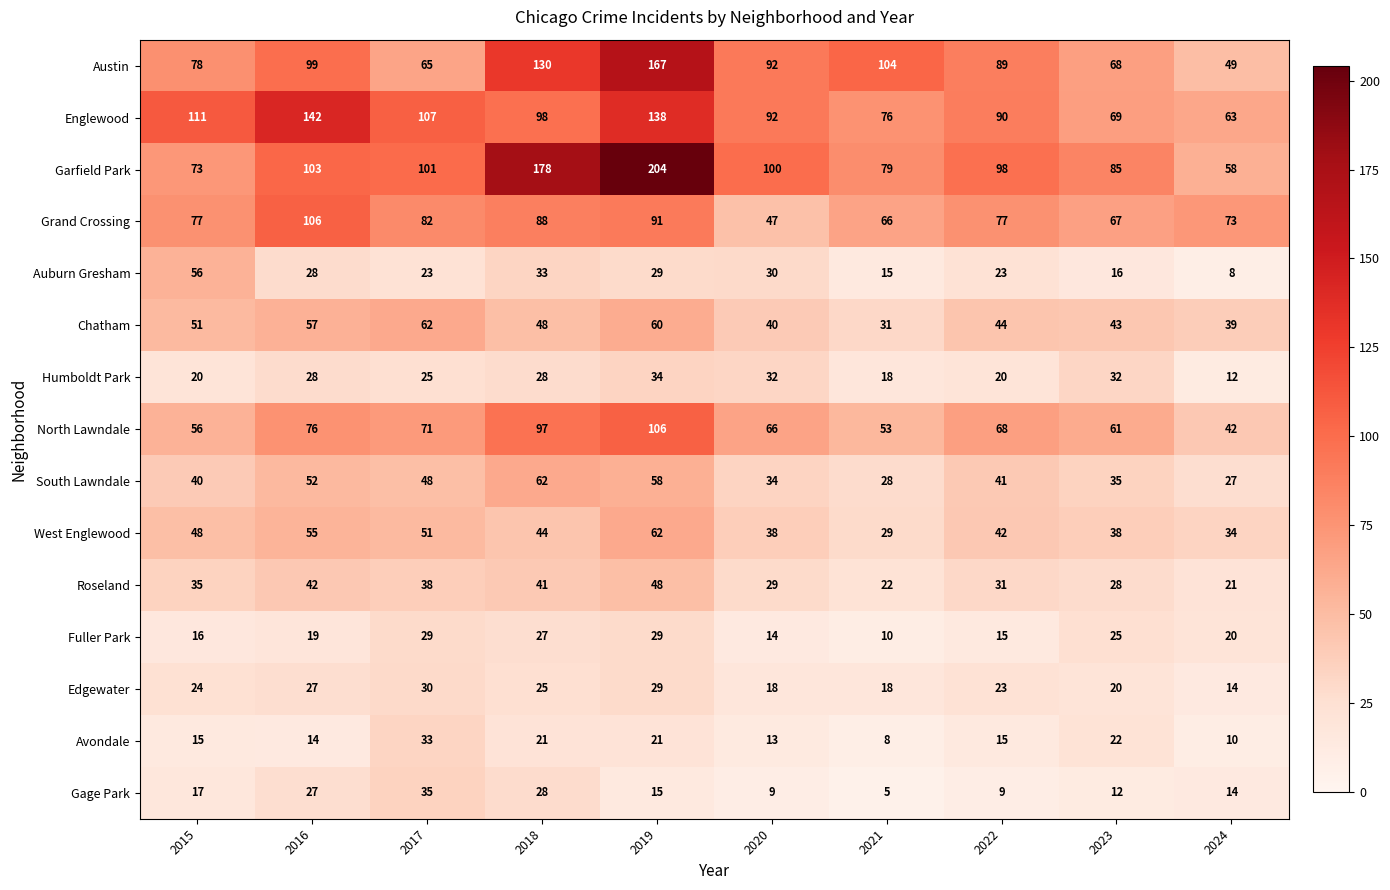

The South Lawndale series shows 15 at 2021. True or false?

False